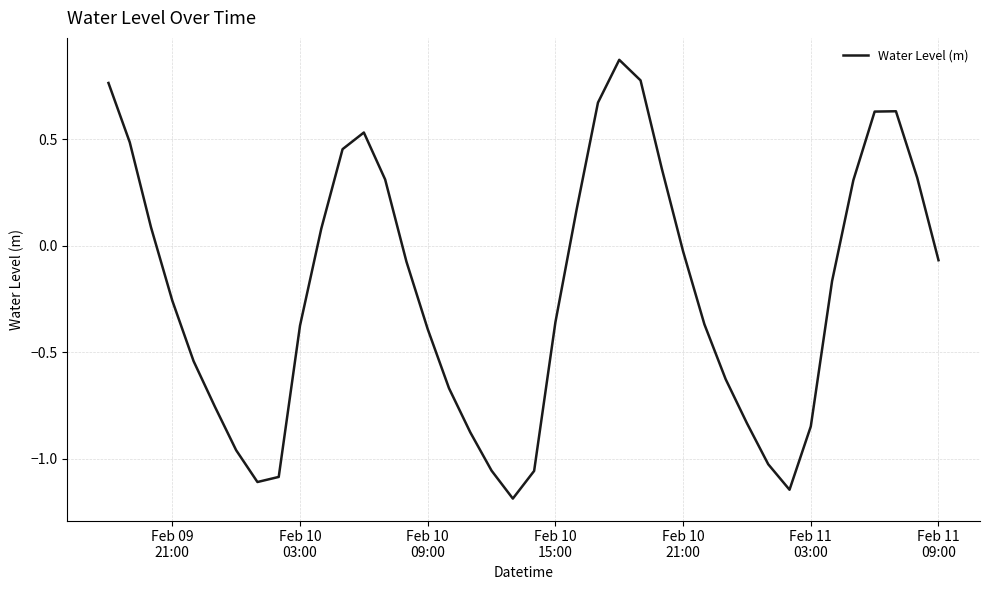

What is the smallest value displayed?

-1.2